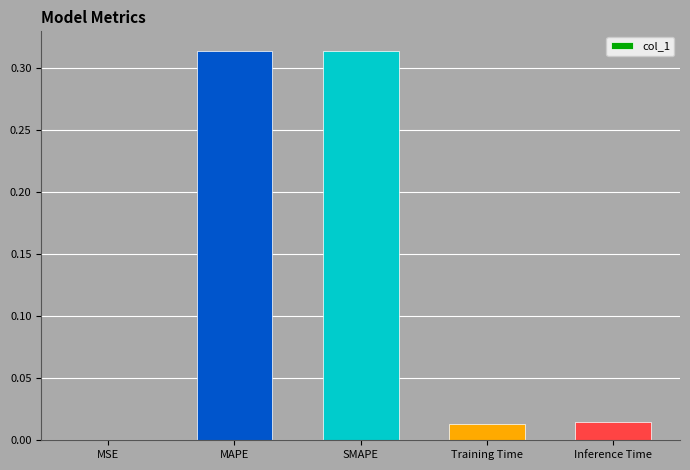

The chart shows a value of 0.0 at MSE. True or false?

True